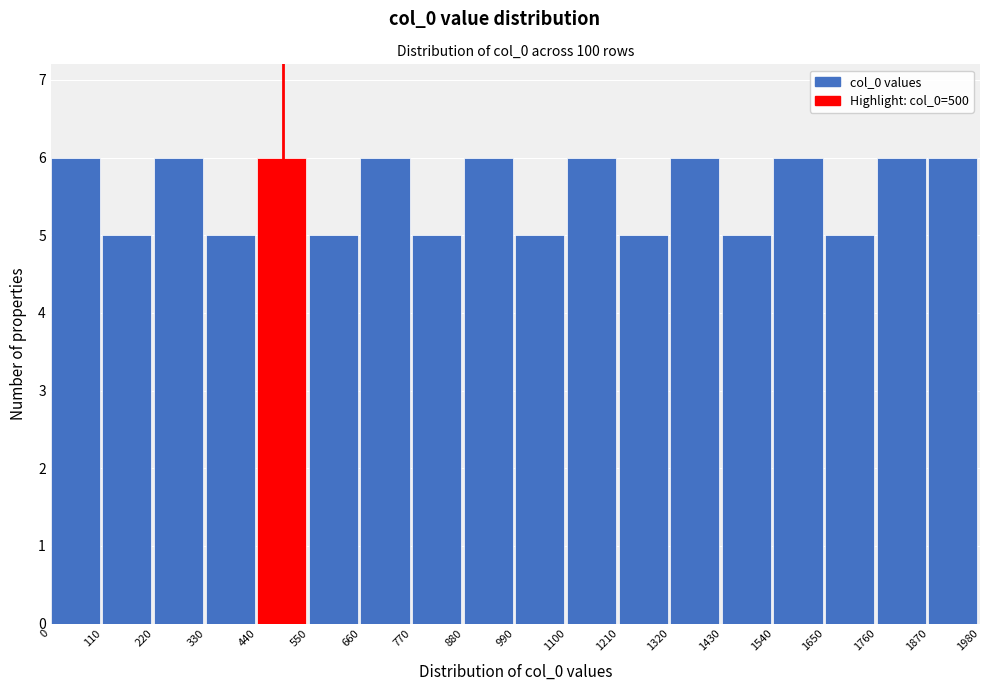

Reading left to right, transcribe this chart: for each bar, give the range it covers on the x-axis and its height. The values are not printed on the chart, so give them approximately, as read against the axis.

0 to 110: 6
110 to 220: 5
220 to 330: 6
330 to 440: 5
440 to 550: 6
550 to 660: 5
660 to 770: 6
770 to 880: 5
880 to 990: 6
990 to 1100: 5
1100 to 1210: 6
1210 to 1320: 5
1320 to 1430: 6
1430 to 1540: 5
1540 to 1650: 6
1650 to 1760: 5
1760 to 1870: 6
1870 to 1980: 6